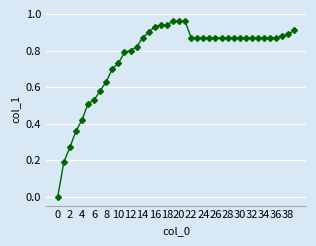

What is the sum of all values?

30.5